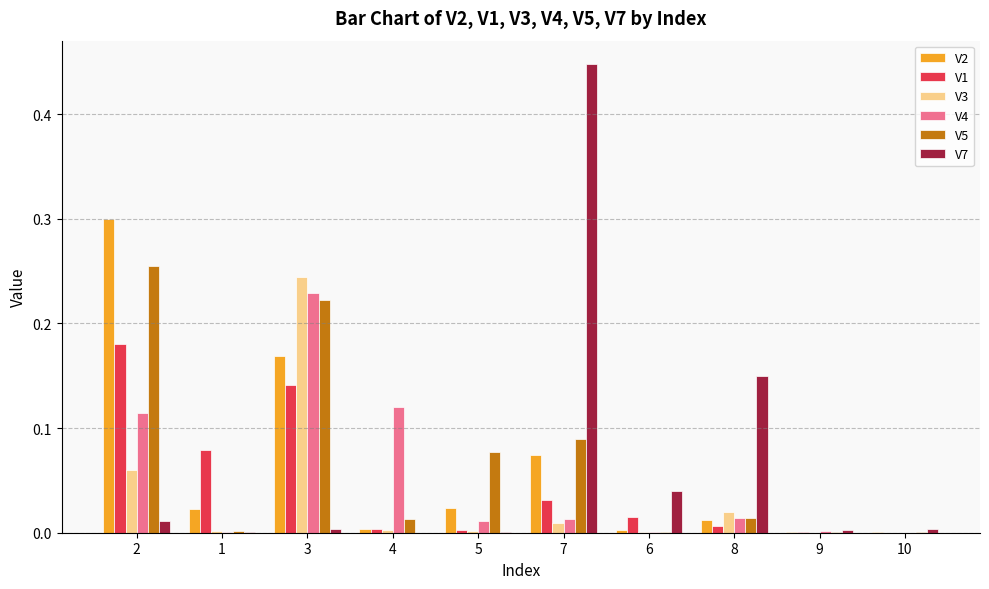

At which category is the sum across all series the highest?

3